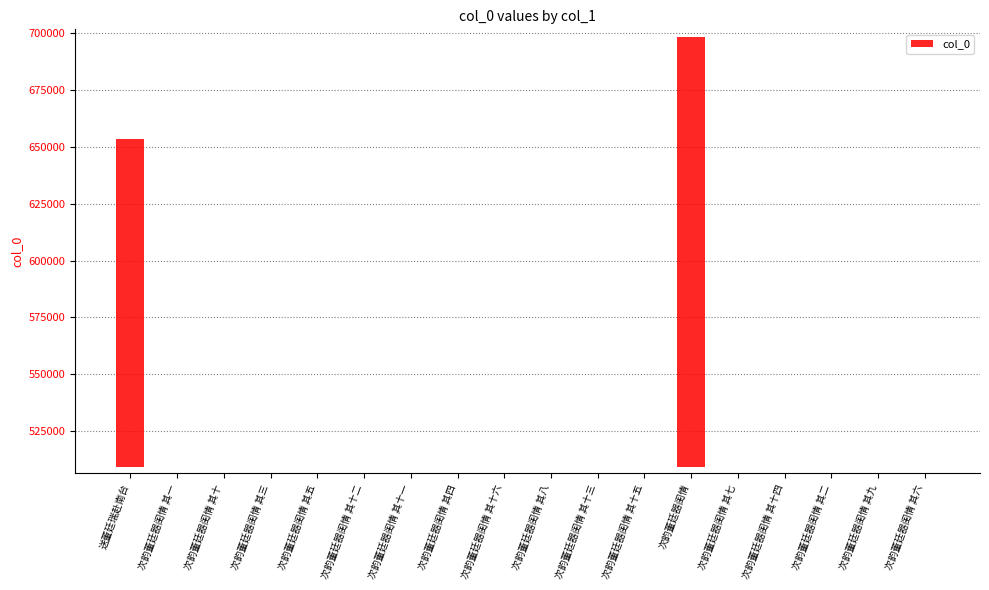

What is the label of the 16th bar from the left?

次韵董廷器闺情 其二